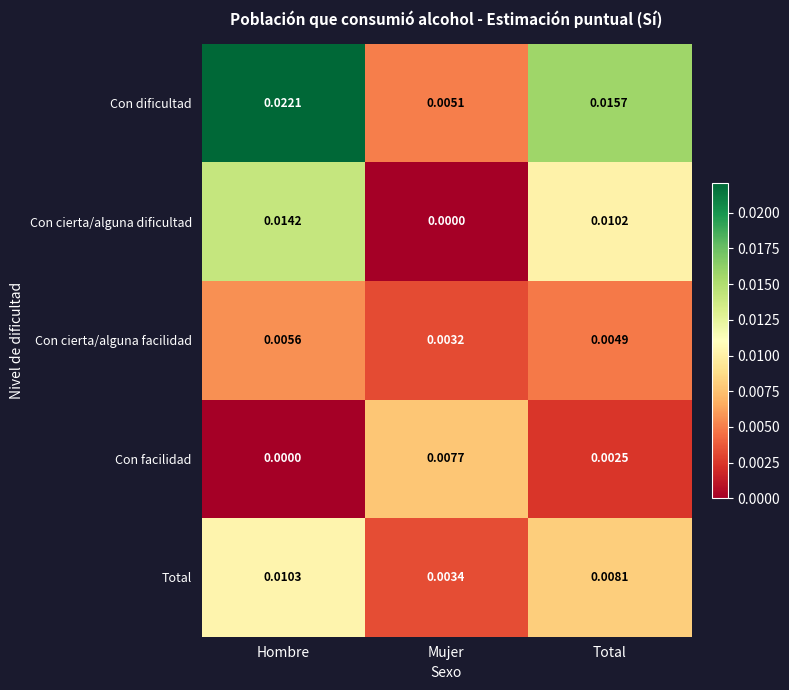

Is the value of Con cierta/alguna facilidad at Mujer greater than the value of Con dificultad at Mujer?

No